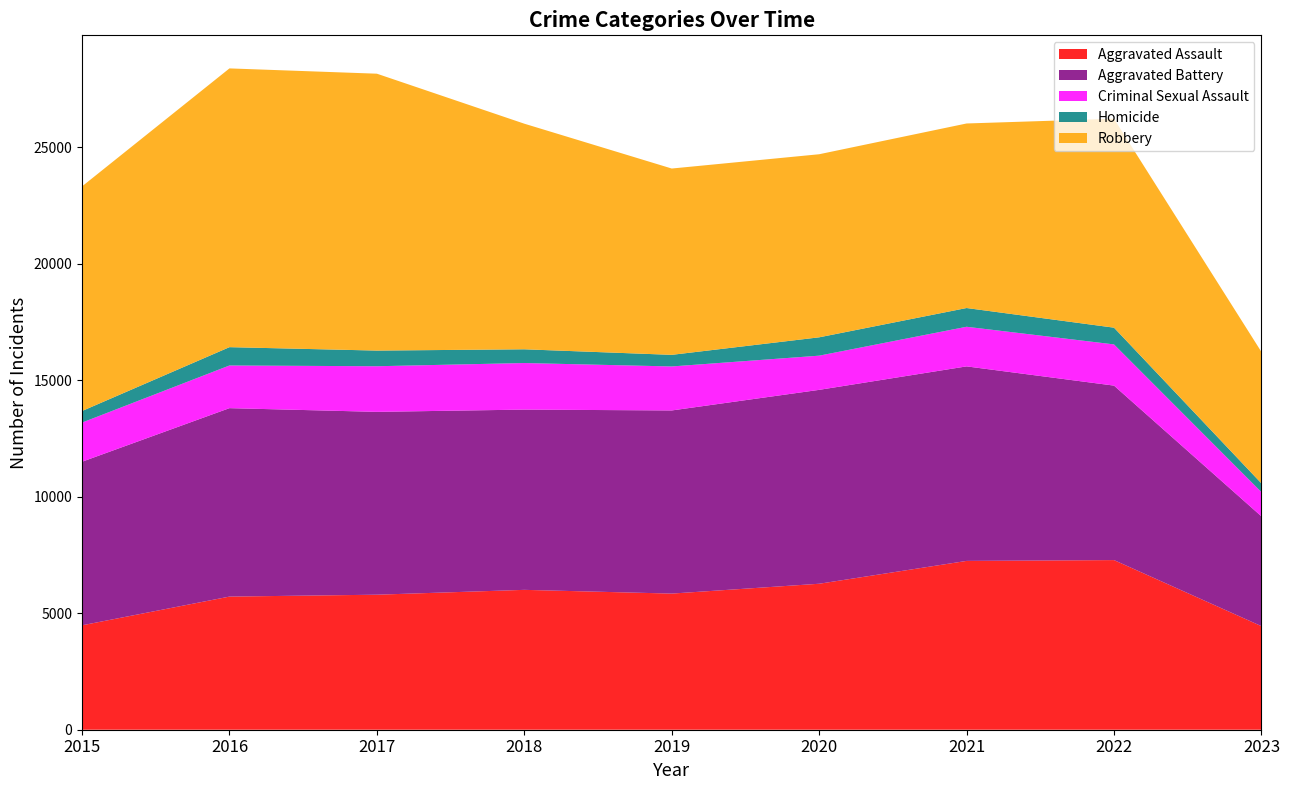

Reading left to right, list all the values displayed in this chart.

Aggravated Assault: 2015=4480	2016=5712	2017=5793	2018=6001	2019=5841	2020=6263	2021=7243	2022=7278	2023=4444
Aggravated Battery: 2015=7018	2016=8085	2017=7845	2018=7734	2019=7857	2020=8319	2021=8346	2022=7486	2023=4710
Criminal Sexual Assault: 2015=1680	2016=1831	2017=1957	2018=1998	2019=1888	2020=1467	2021=1700	2022=1768	2023=1041
Homicide: 2015=496	2016=786	2017=672	2018=589	2019=498	2020=787	2021=804	2022=718	2023=374
Robbery: 2015=9638	2016=11960	2017=11880	2018=9680	2019=7994	2020=7855	2021=7918	2022=8965	2023=5641